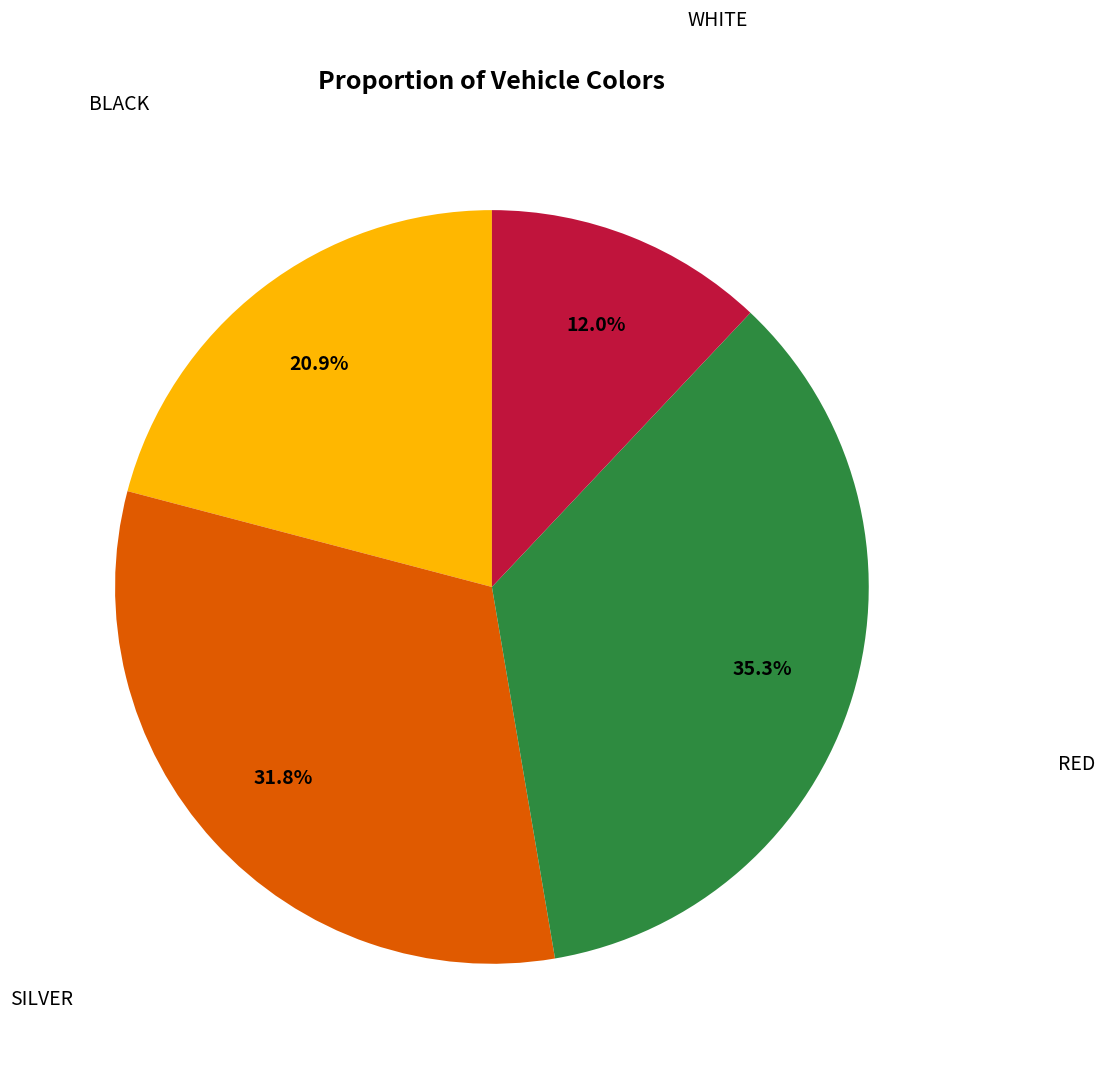

Is there a majority slice in this chart?

No